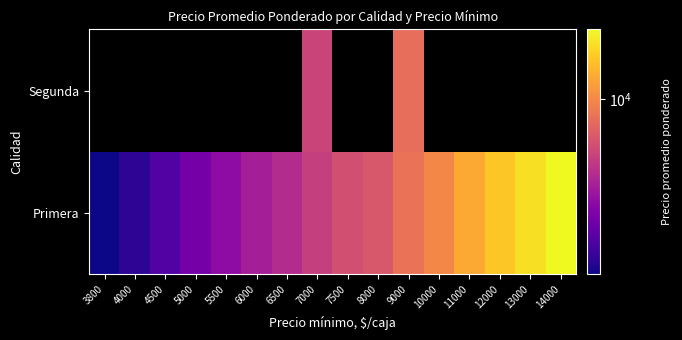

How many distinct data groups are displayed?

2